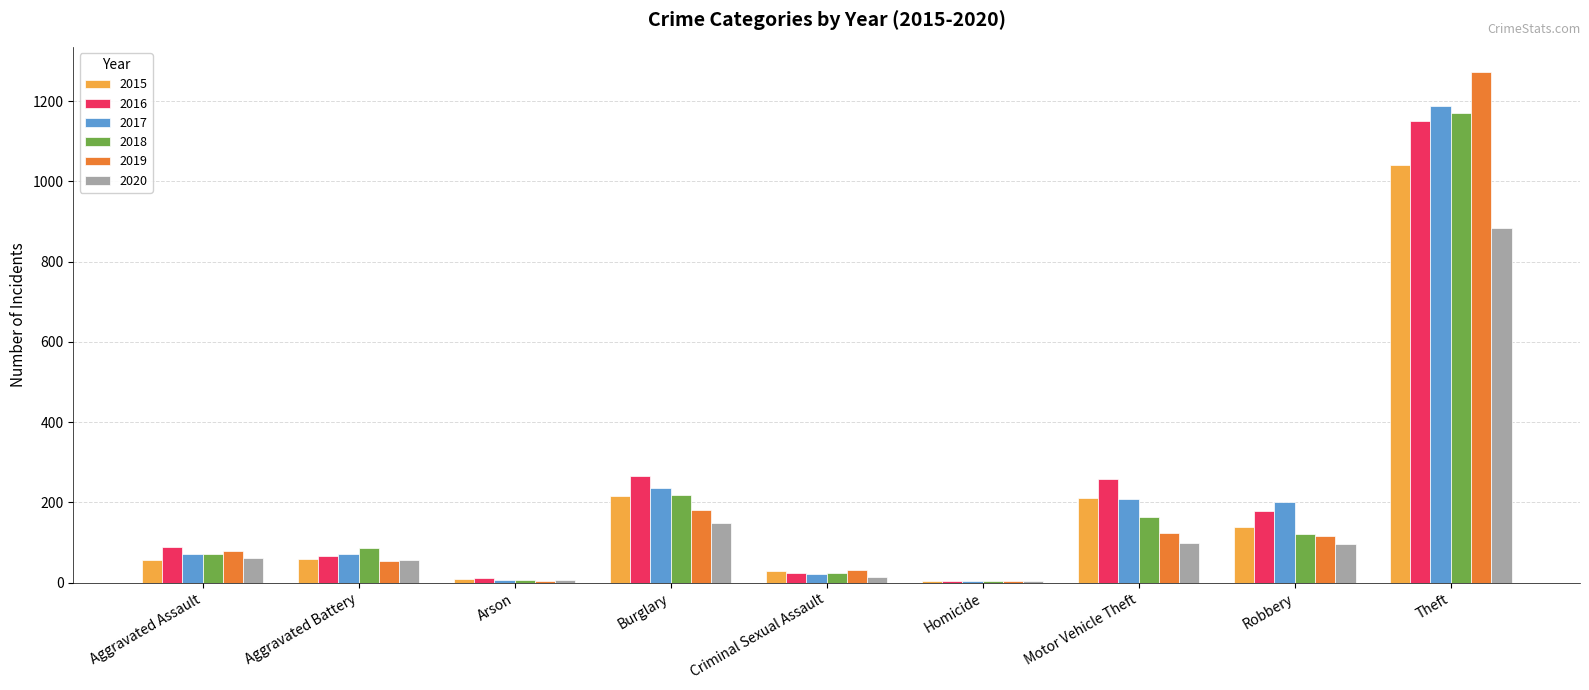

Which series changed the most between Aggravated Battery and Motor Vehicle Theft?

2016